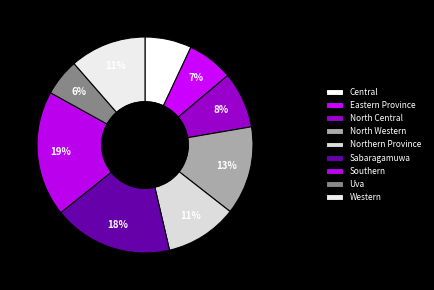

Count the number of slices in the pie.

9